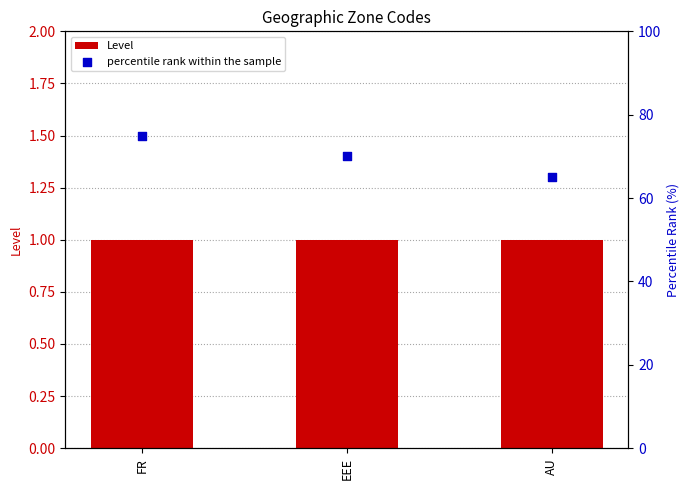

What are all the series names shown in the legend?

Level, percentile rank within the sample